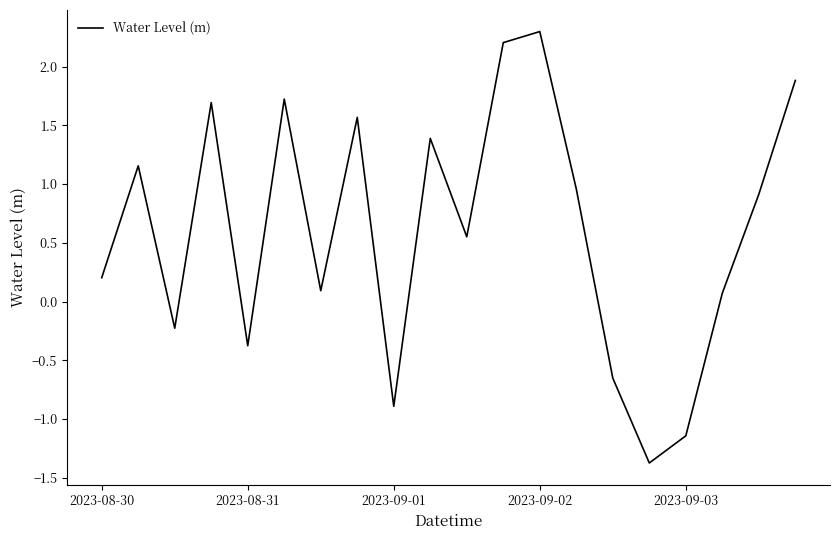

What is the smallest value displayed?

-1.4